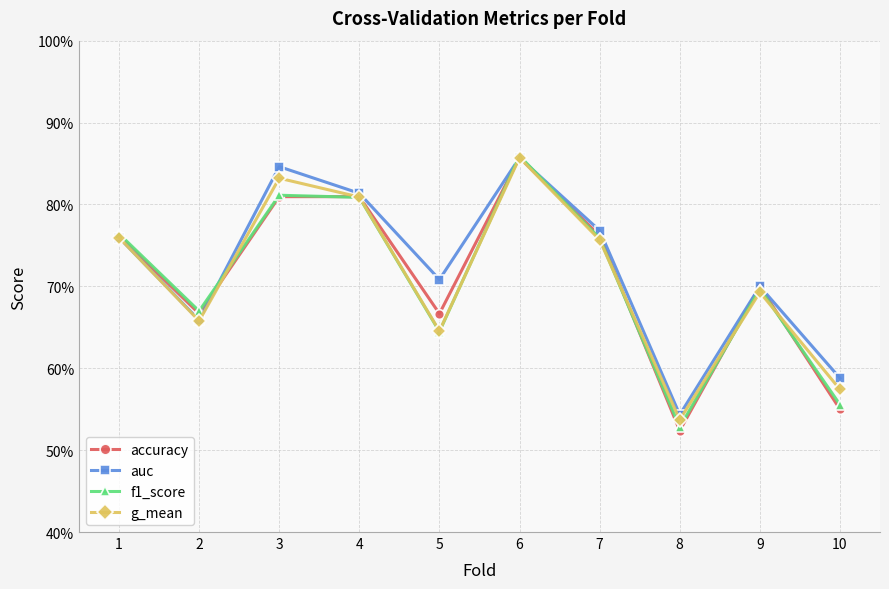

What are all the series names shown in the legend?

accuracy, auc, f1_score, g_mean